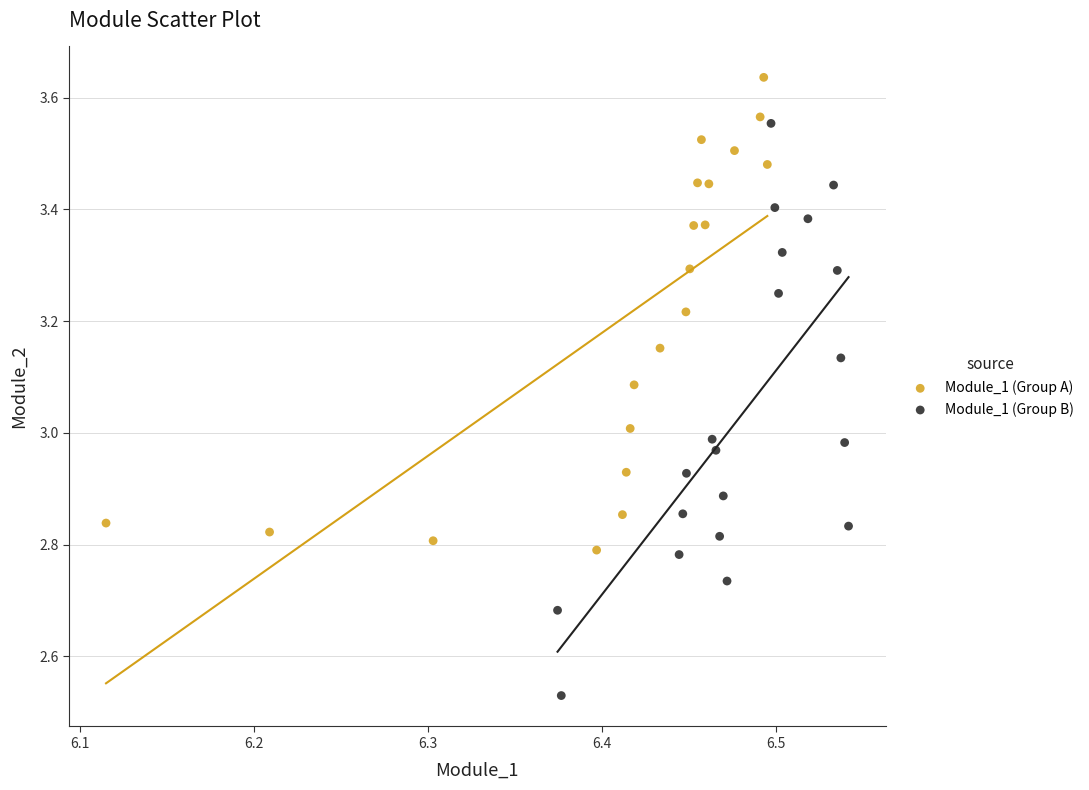

What are all the series names shown in the legend?

Module_1 (Group A), Module_1 (Group B)